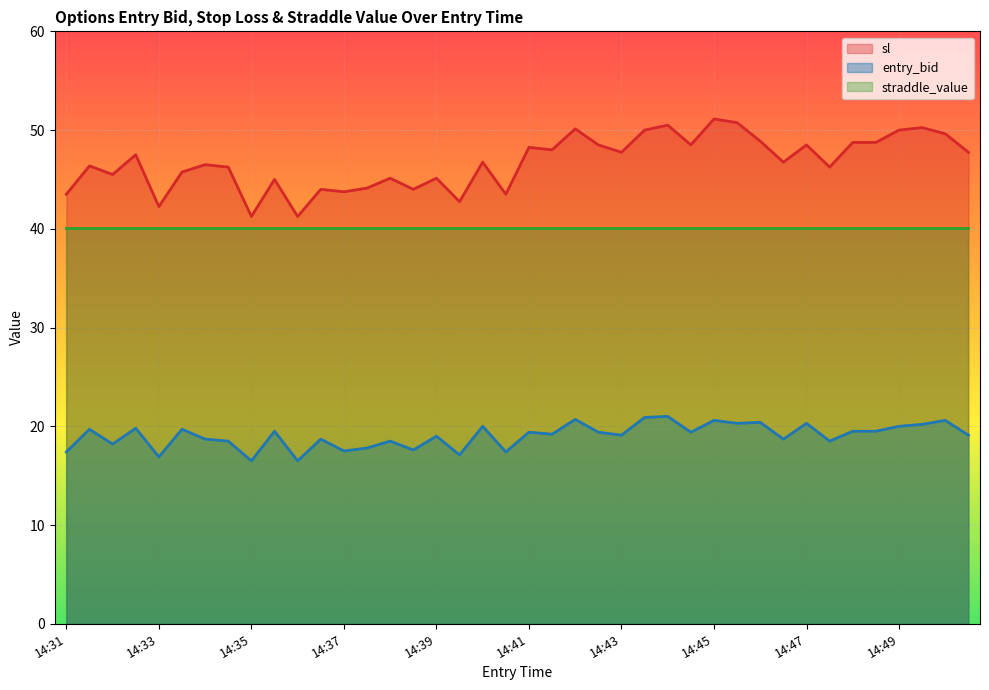

True or false: sl has a value of 45.1 at 14:39.

True